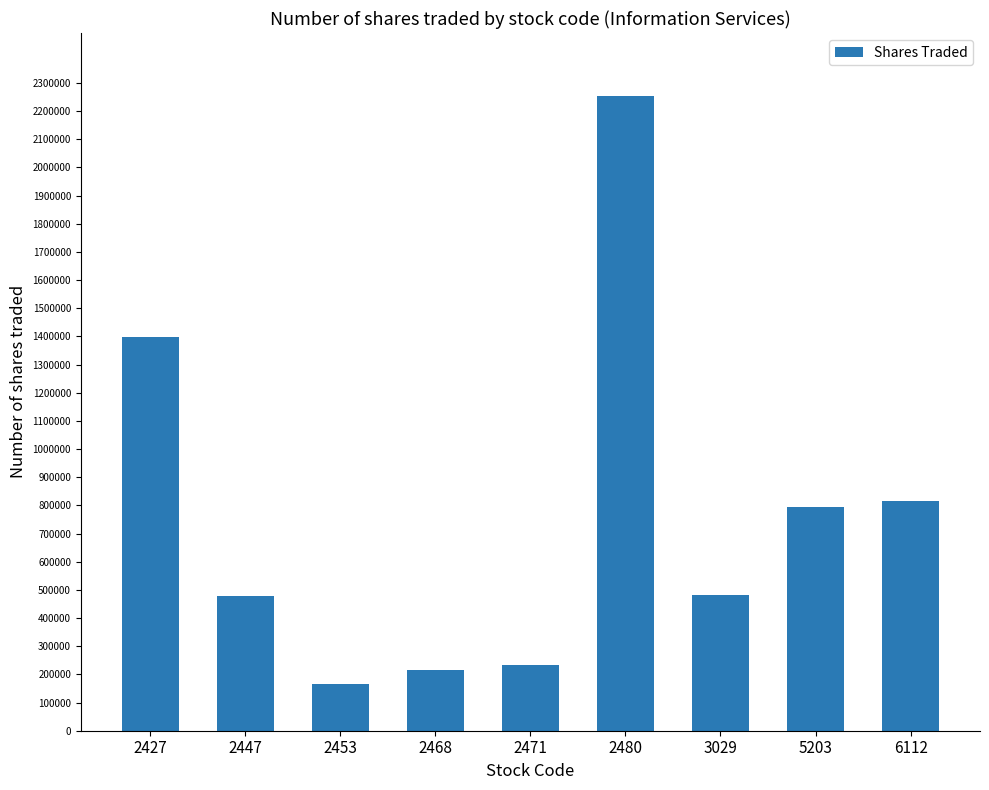

The value at 2468 is 214638. True or false?

True